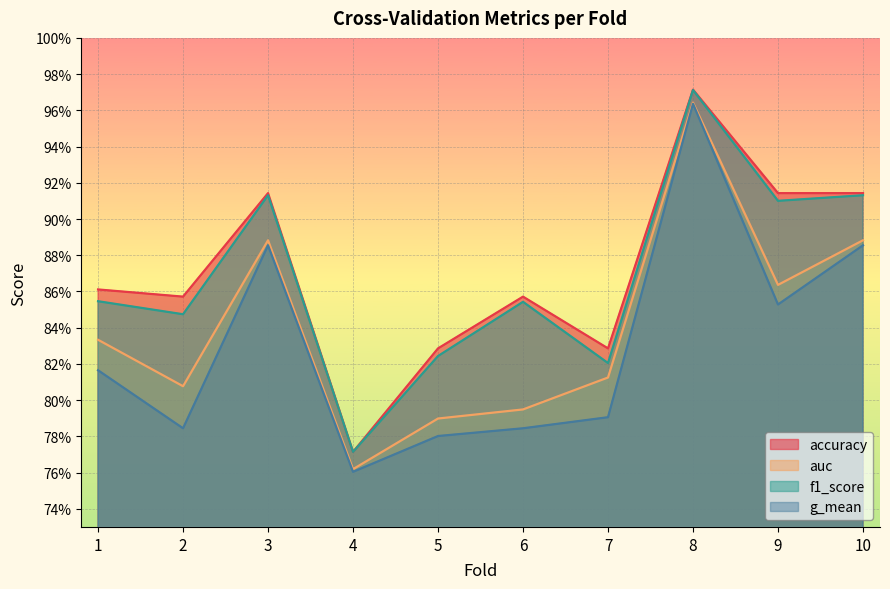

How many data points does each series have?

10